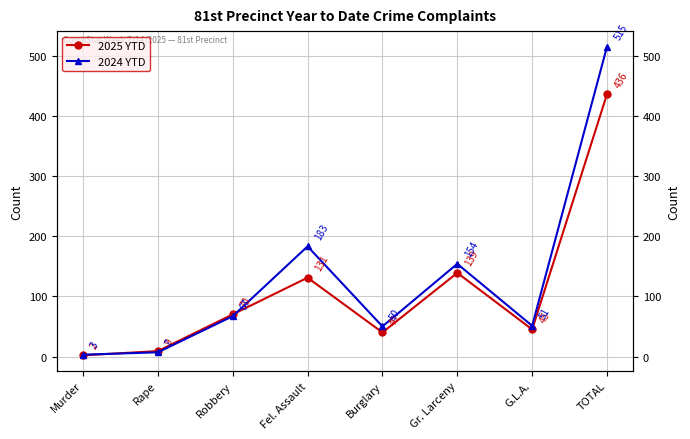

Which category has the lowest value in the 2025 YTD series?

Murder